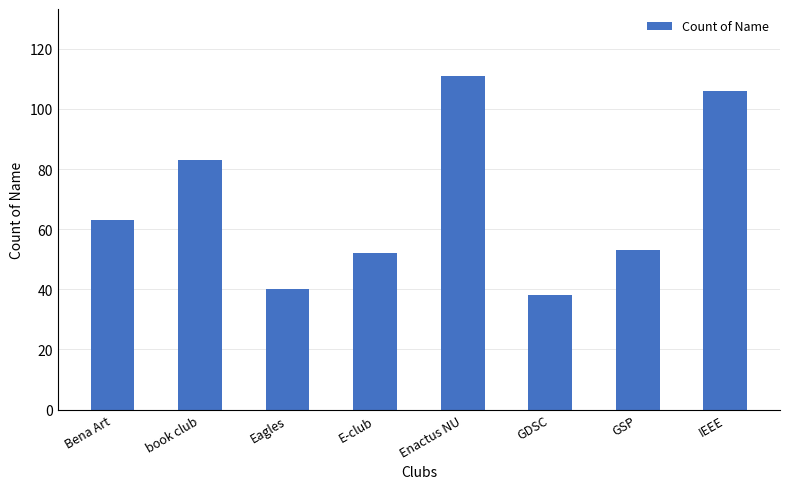

Which label corresponds to the largest value in the chart?

Enactus NU